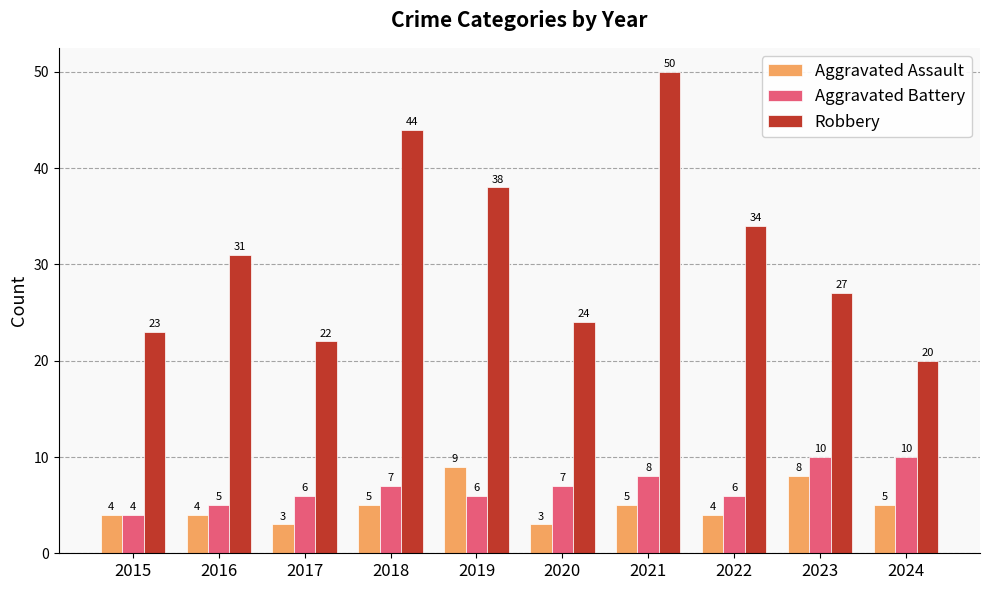

Which series has the largest total across all categories?

Robbery